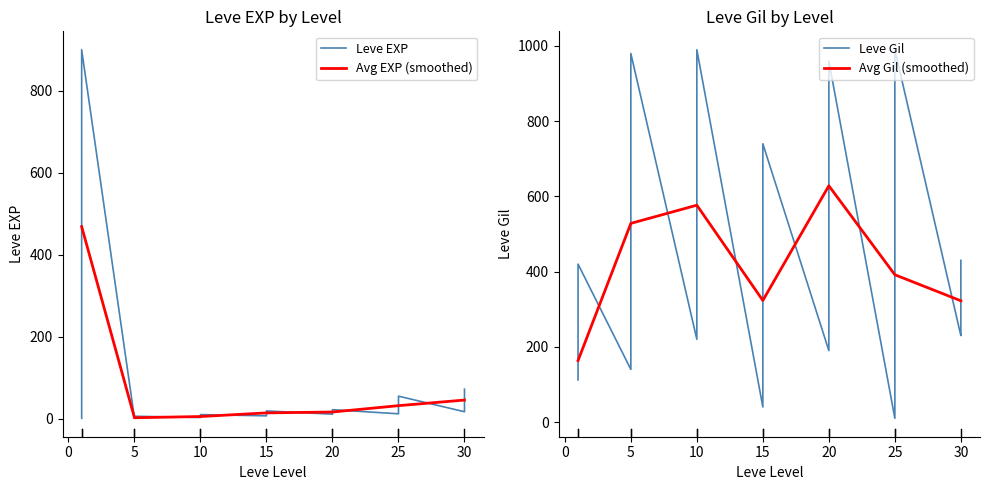

How many distinct data groups are displayed?

2